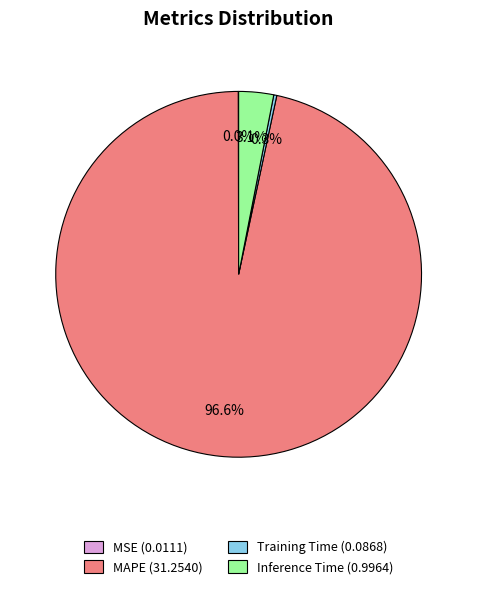

To the nearest percent, what is the average slice percentage?

25%